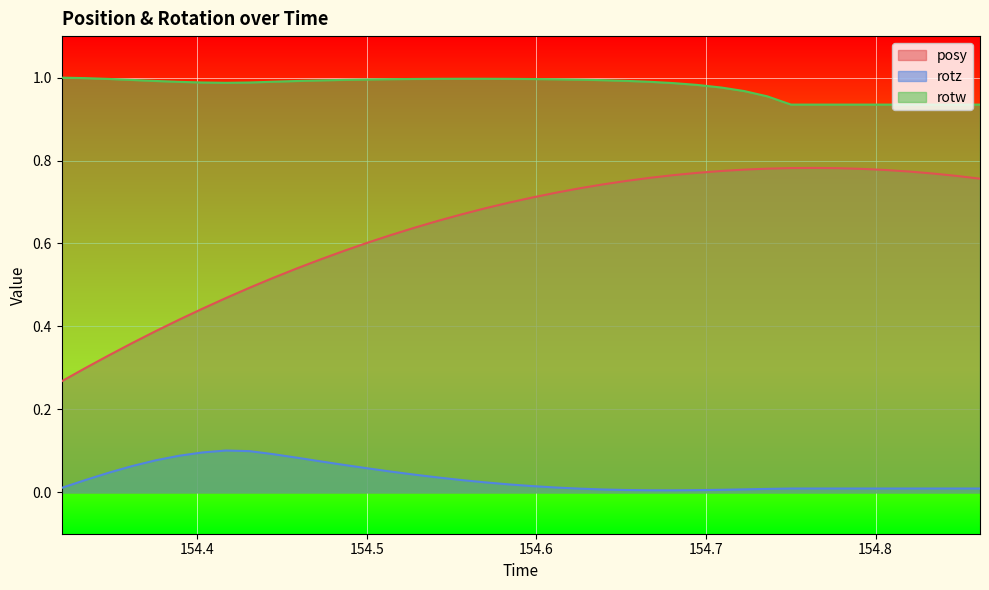

List the series in order of their peak value, lowest first.

rotz, posy, rotw